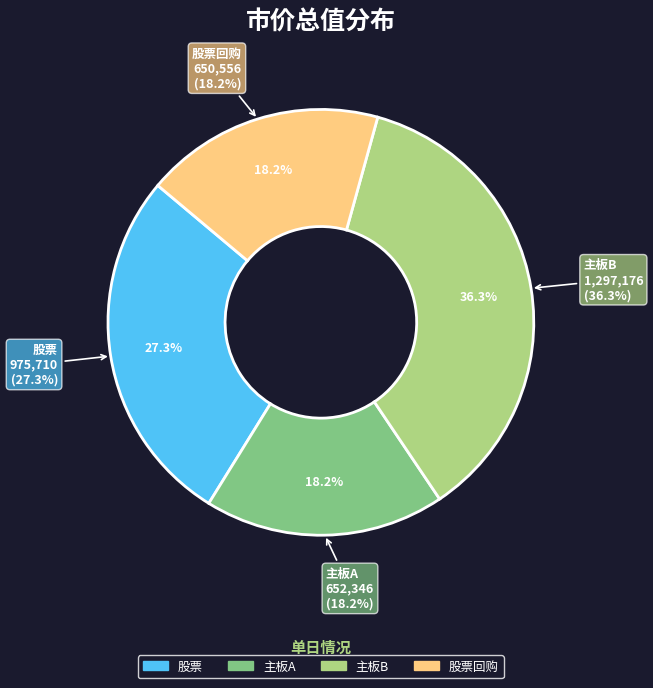

Does any single category account for the majority?

No